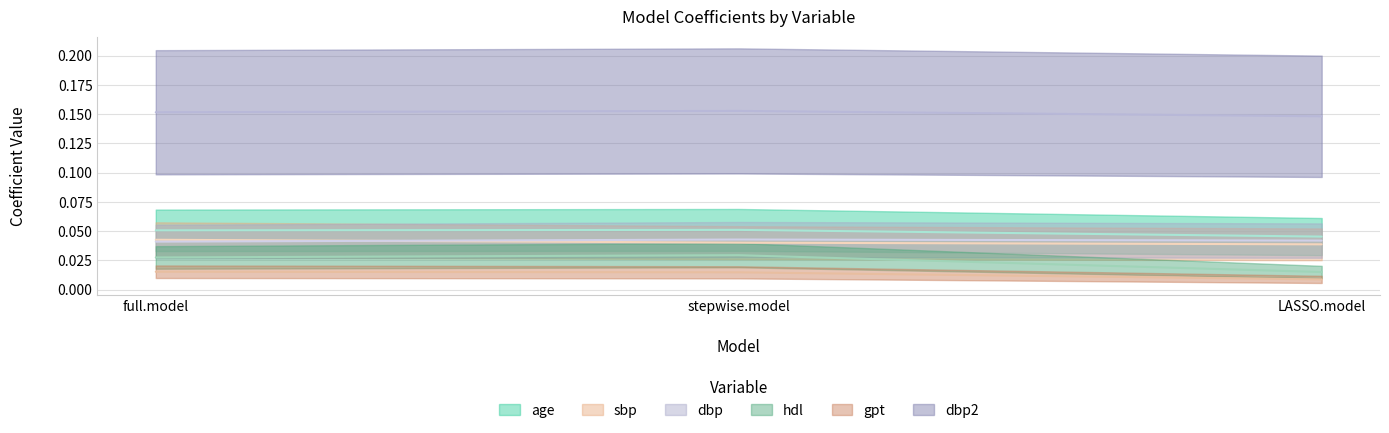

At how many categories does at least one series exceed 0?

3